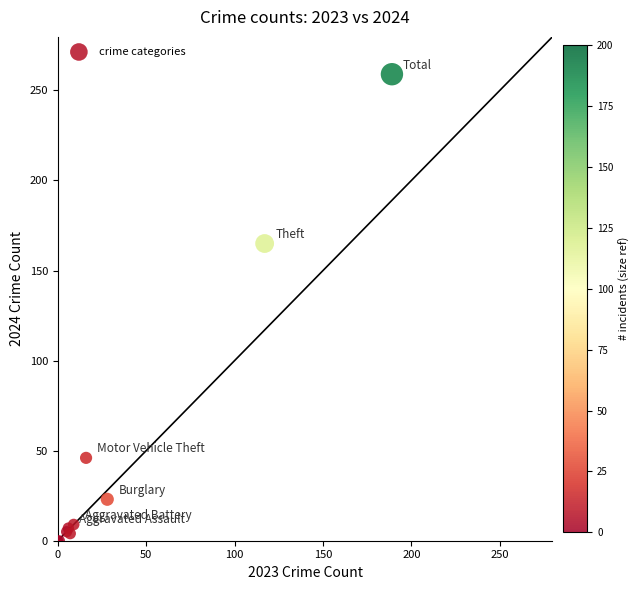

What Y value in the scatter plot is closest to 129?

165